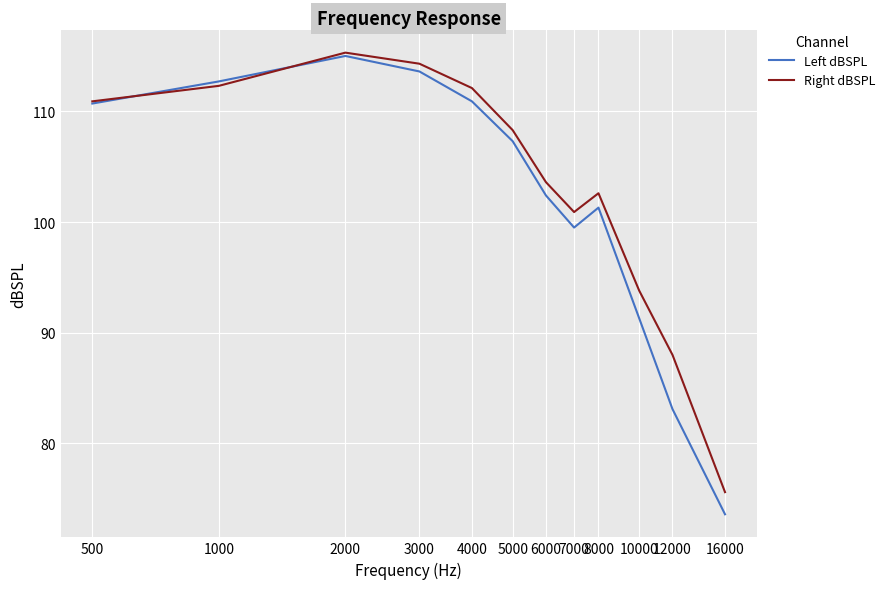

What is the lowest value of the Right dBSPL series?

75.6